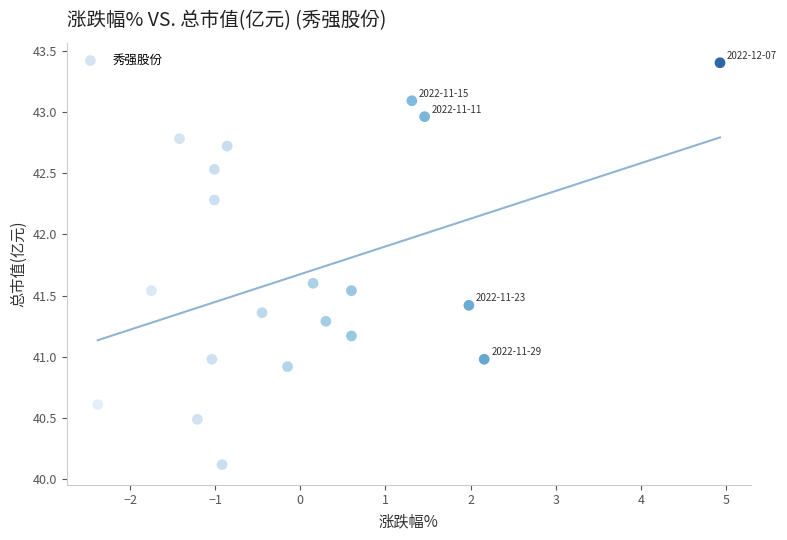

What is the range of Y values (max minus min)?

3.3